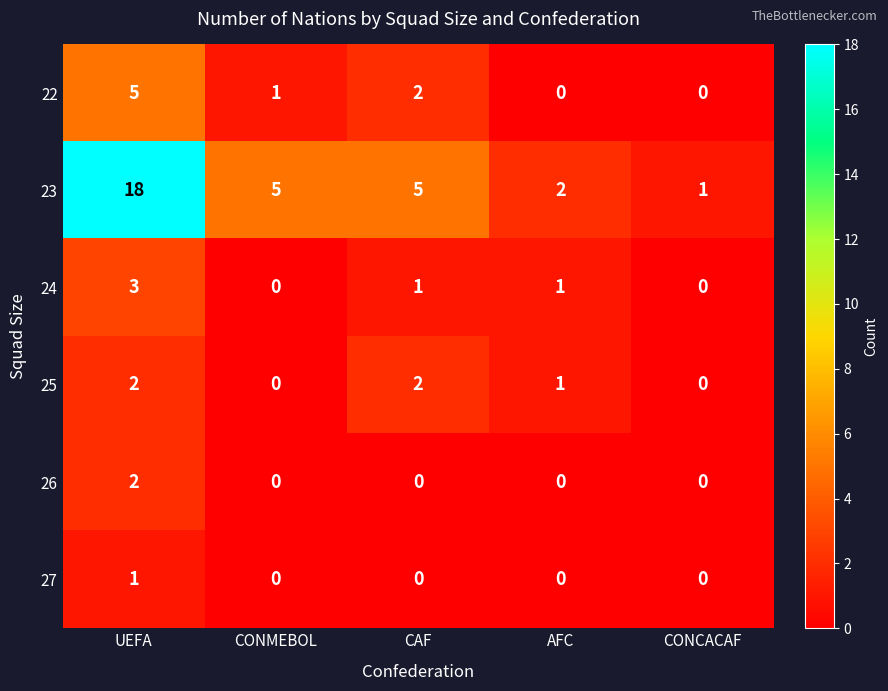

What is the difference between the maximum and minimum values in the 24 series?

3